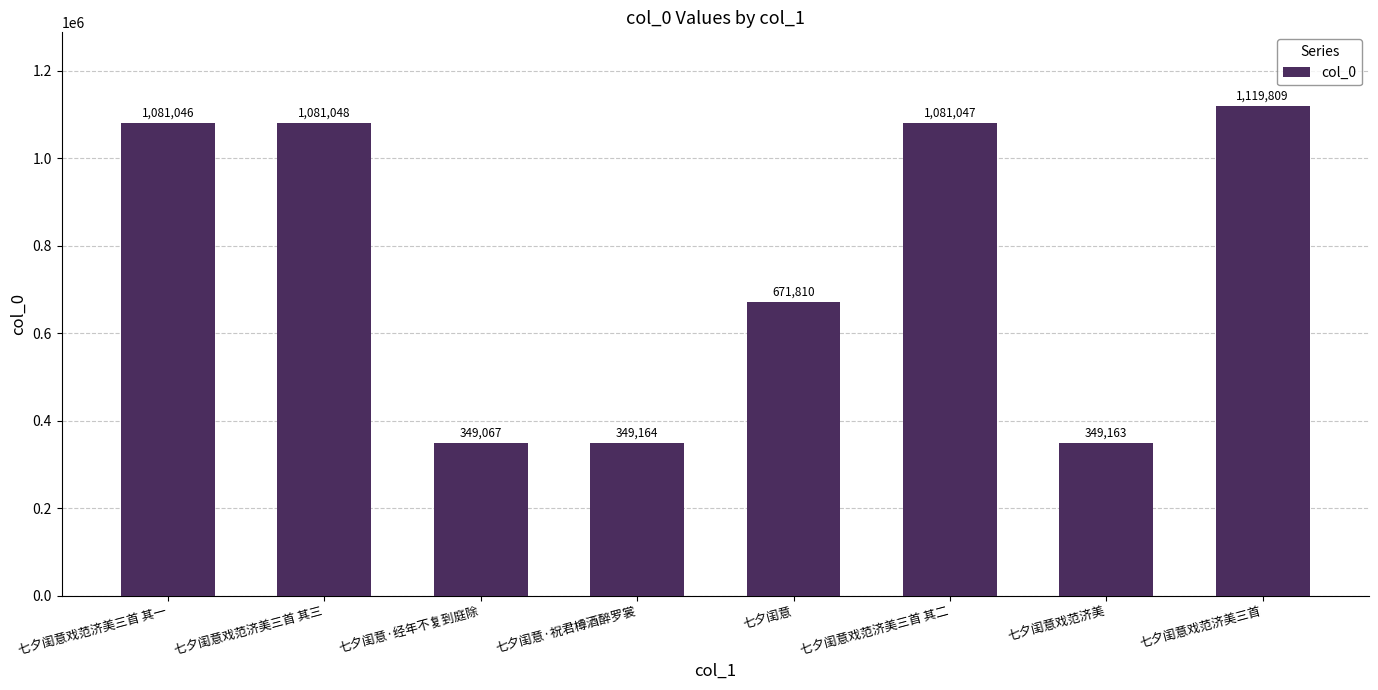

At which label is the value closest to 734438?

七夕闺意